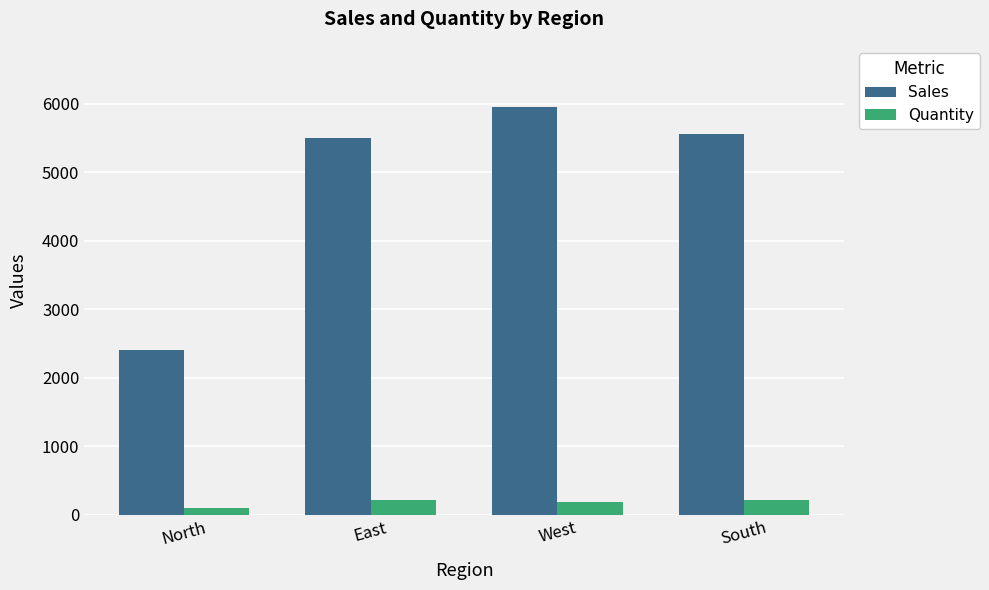

What is the label of the 4th bar from the left?

South